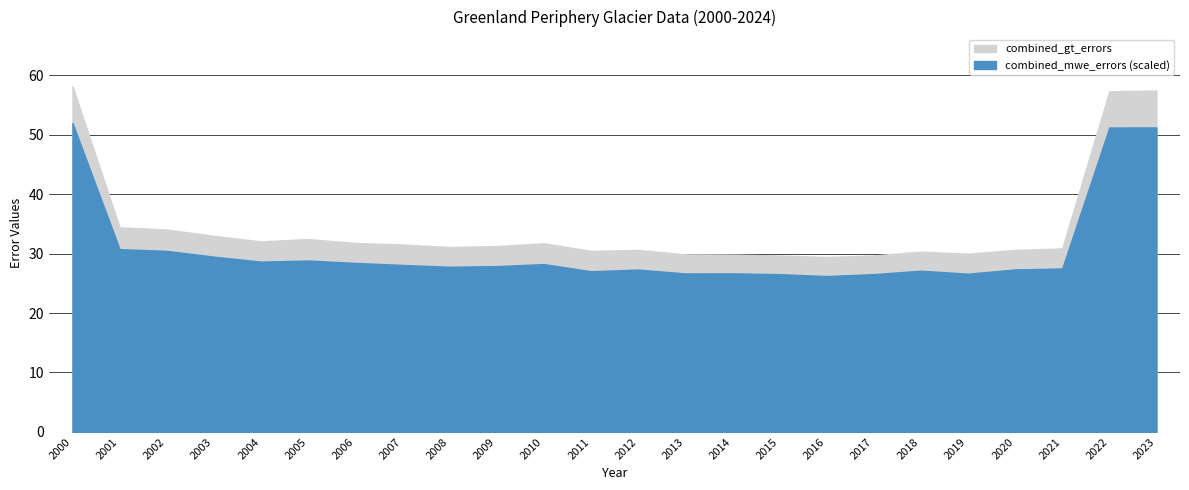

Reading right to left, list all the values displayed in this chart.

combined_gt_errors: 2023=57.4	2022=57.3	2021=30.9	2020=30.6	2019=30.0	2018=30.3	2017=29.7	2016=29.4	2015=29.7	2014=29.8	2013=29.9	2012=30.6	2011=30.4	2010=31.7	2009=31.3	2008=31.1	2007=31.5	2006=31.8	2005=32.4	2004=32.0	2003=33.0	2002=34.0	2001=34.4	2000=58.1
combined_mwe_errors: 2023=0.6	2022=0.6	2021=0.3	2020=0.3	2019=0.3	2018=0.3	2017=0.3	2016=0.3	2015=0.3	2014=0.3	2013=0.3	2012=0.3	2011=0.3	2010=0.4	2009=0.3	2008=0.3	2007=0.4	2006=0.4	2005=0.4	2004=0.4	2003=0.4	2002=0.4	2001=0.4	2000=0.6